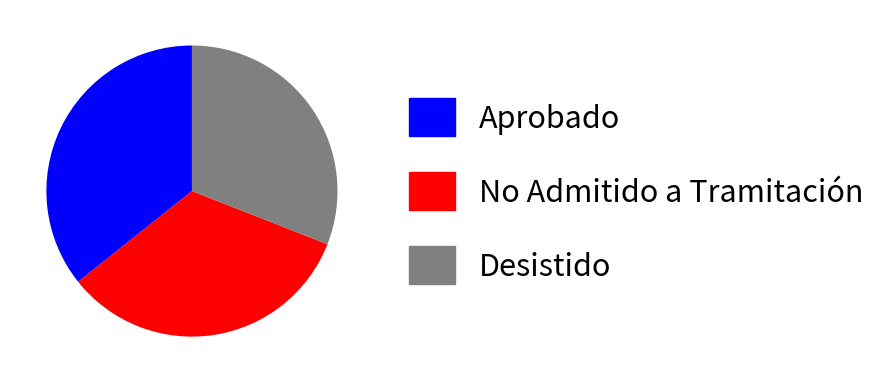

Is there a majority slice in this chart?

No